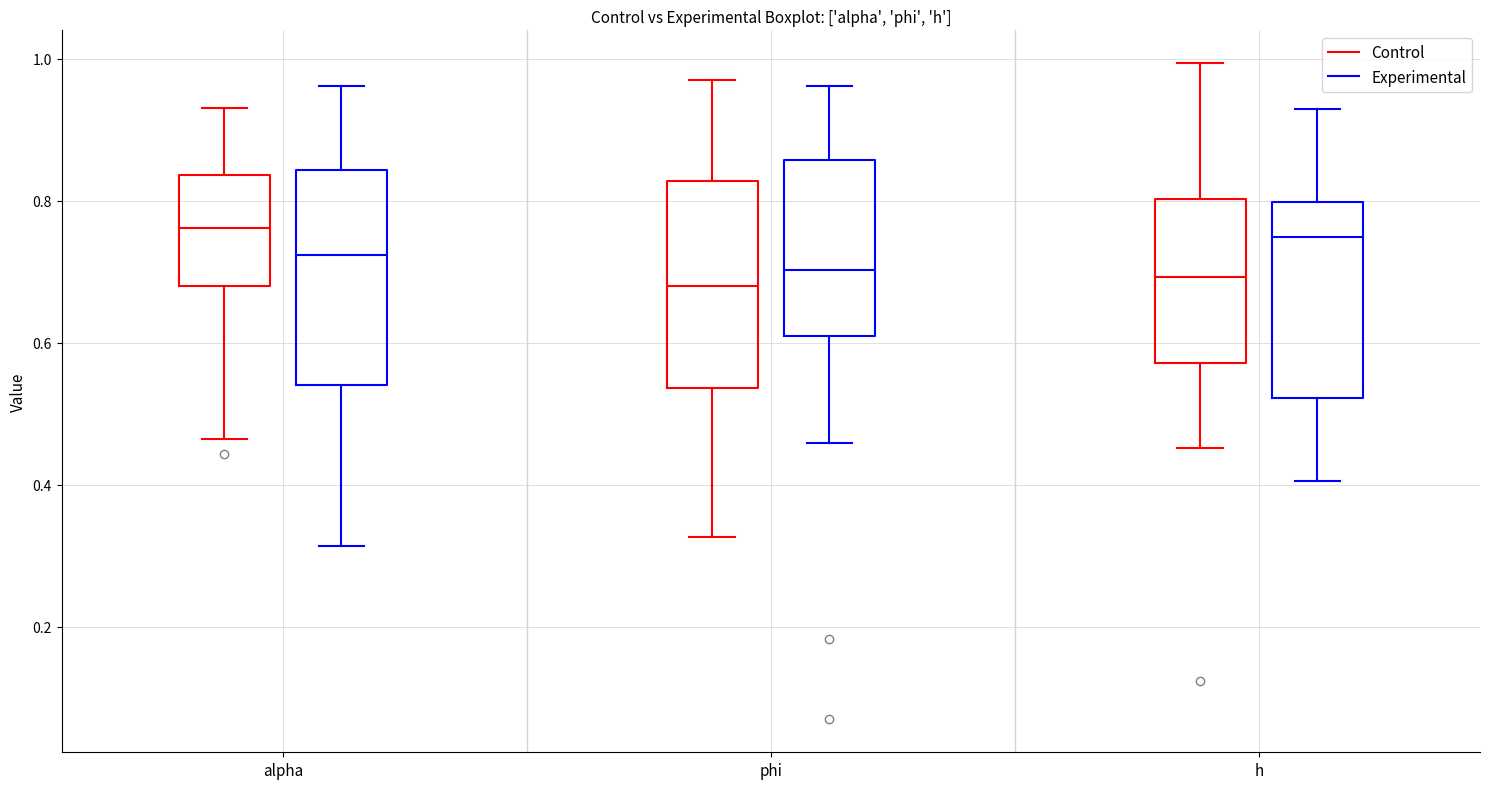

Reading left to right, transcribe this box plot: for each box, give where its median line is, the range the box spans, and where its two whiskers end, as read against the y-axis. The values are not printed on the chart, so give them approximately, as read against the axis.

alpha (Control): median 0.76, box 0.68 to 0.84, whiskers 0.46 to 0.94
alpha (Experimental): median 0.72, box 0.54 to 0.84, whiskers 0.32 to 0.96
phi (Control): median 0.68, box 0.54 to 0.82, whiskers 0.32 to 0.96
phi (Experimental): median 0.70, box 0.60 to 0.86, whiskers 0.46 to 0.96
h (Control): median 0.70, box 0.58 to 0.80, whiskers 0.46 to 1.00
h (Experimental): median 0.74, box 0.52 to 0.80, whiskers 0.40 to 0.92